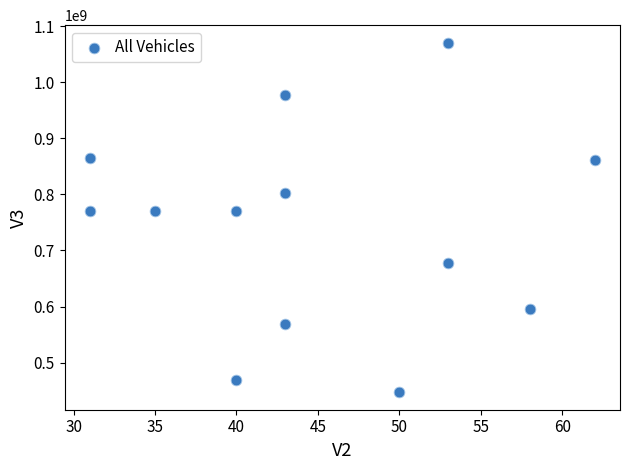

What is the range of X values (max minus min)?

31